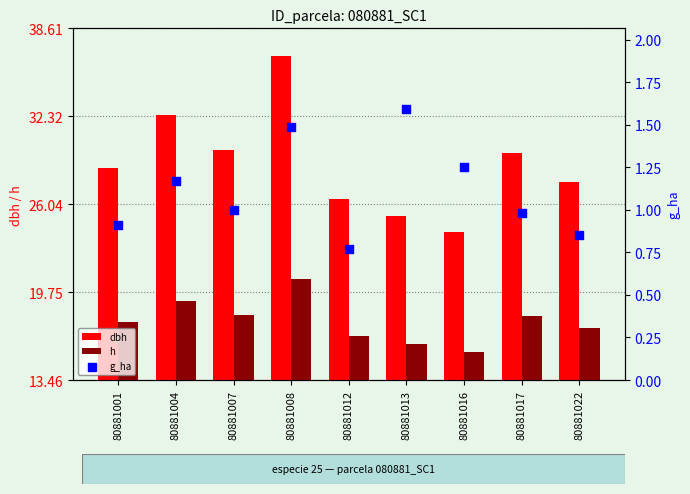

Which series has the largest total across all categories?

dbh